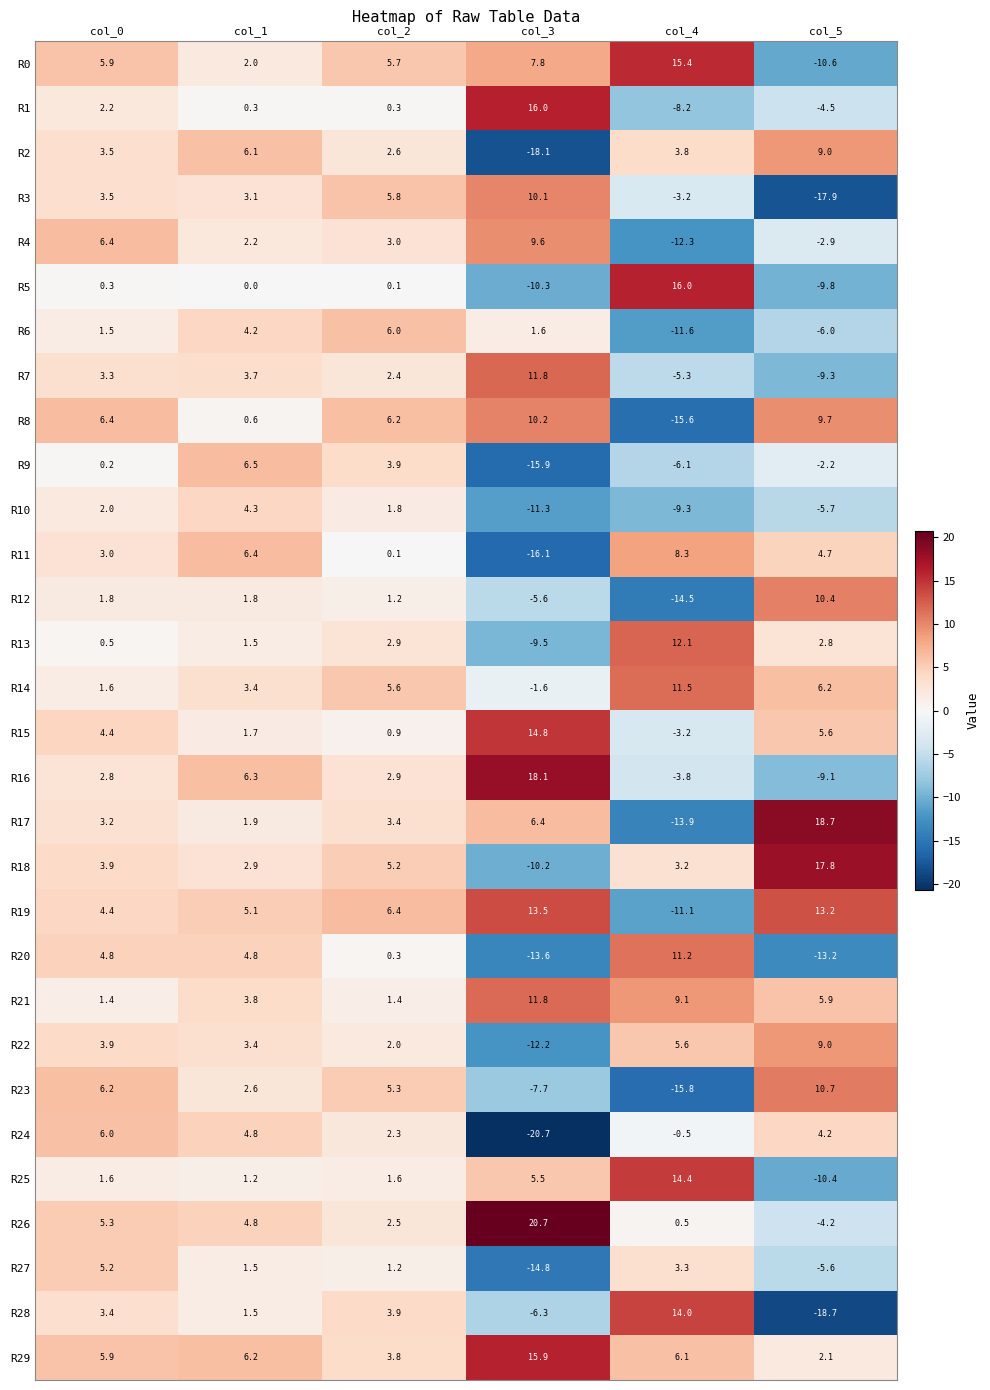

What value does the R13 series have at col_0?

0.5